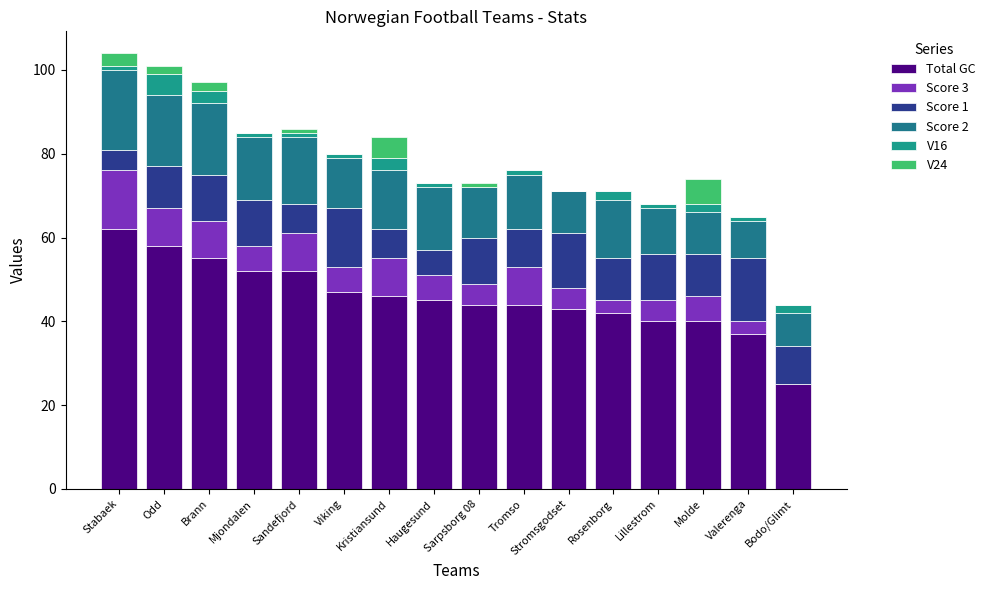

Are the bars grouped side by side (vs. stacked)?

No